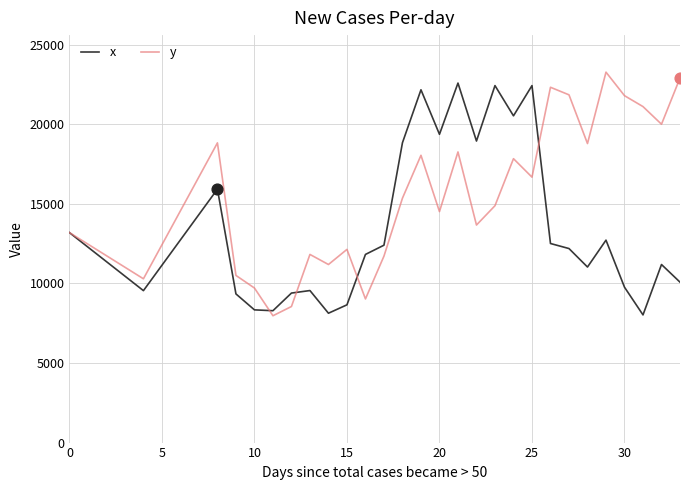

Which series has the largest total across all categories?

y